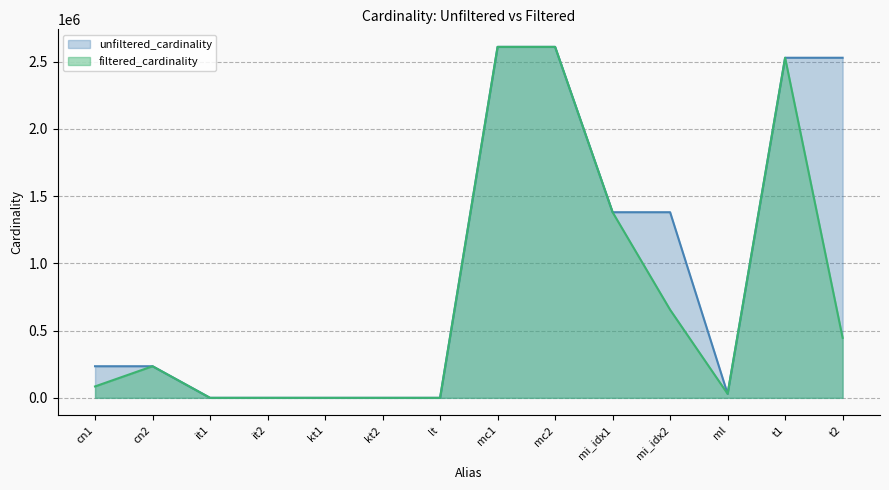

Where is the first local minimum for unfiltered_cardinality?

ml